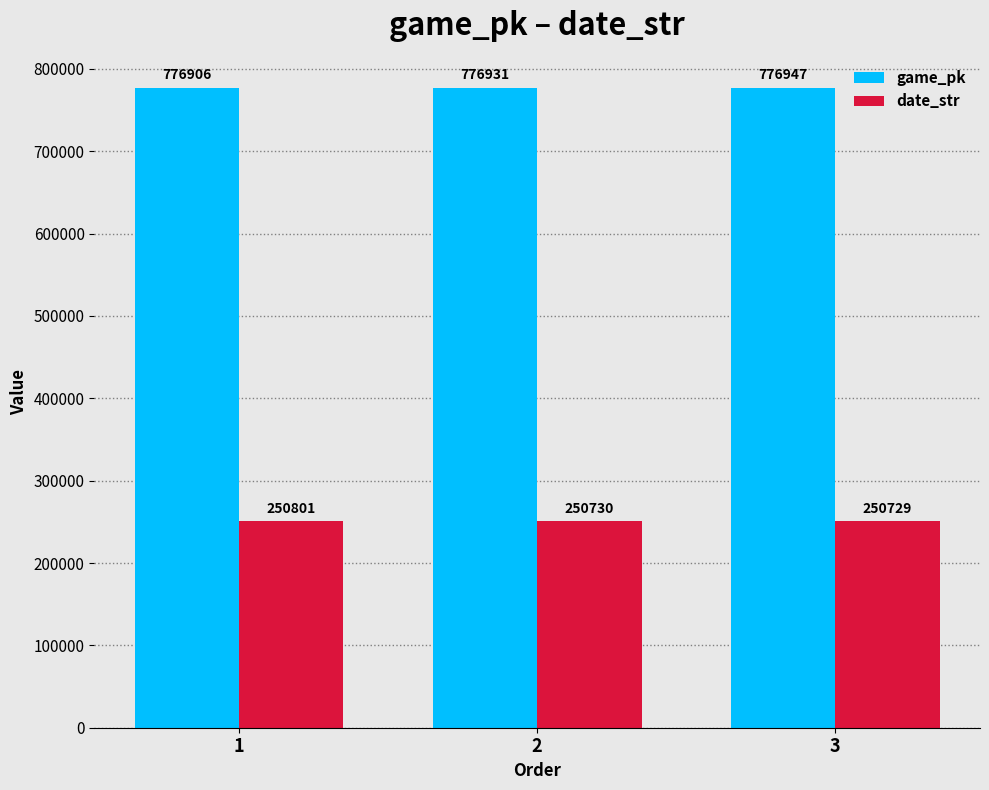

True or false: date_str has a value of 347465 at 3.

False